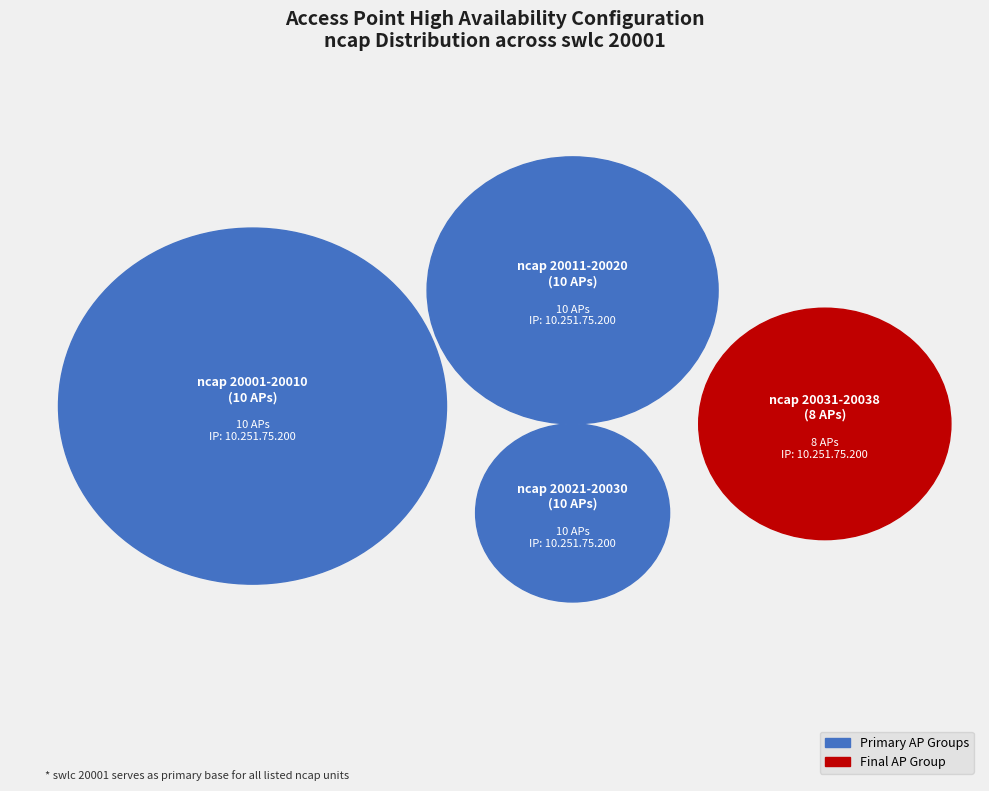

What is the total percentage of ncap 20001 and ncap 20002?

20.0%